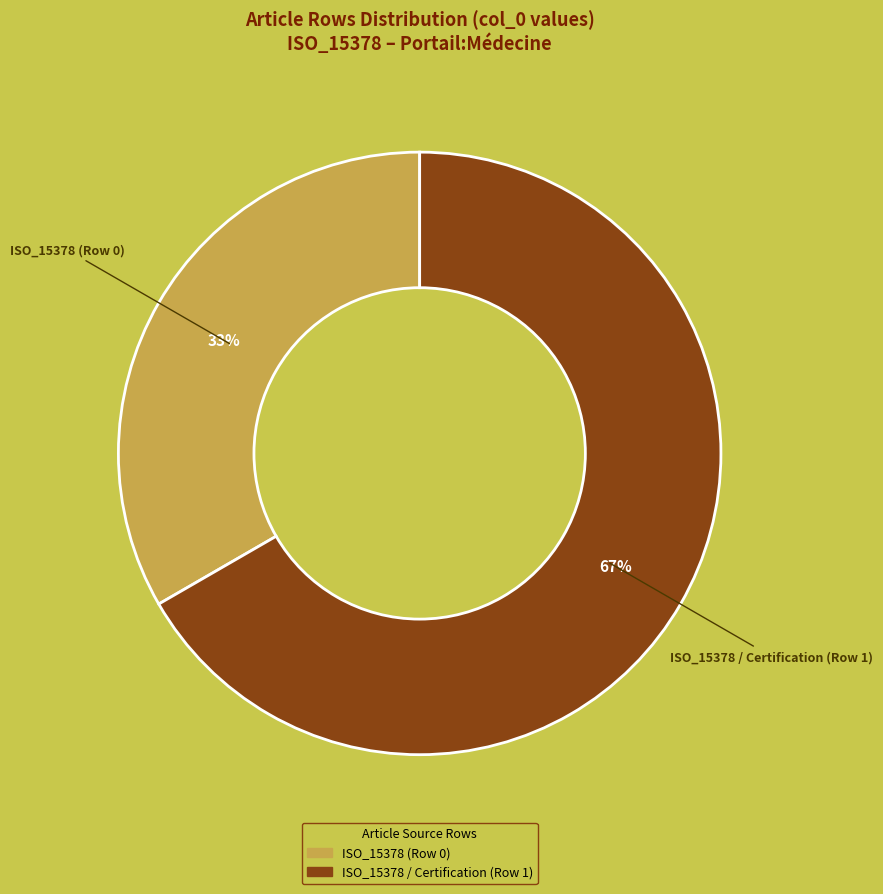

Does any single category account for the majority?

Yes